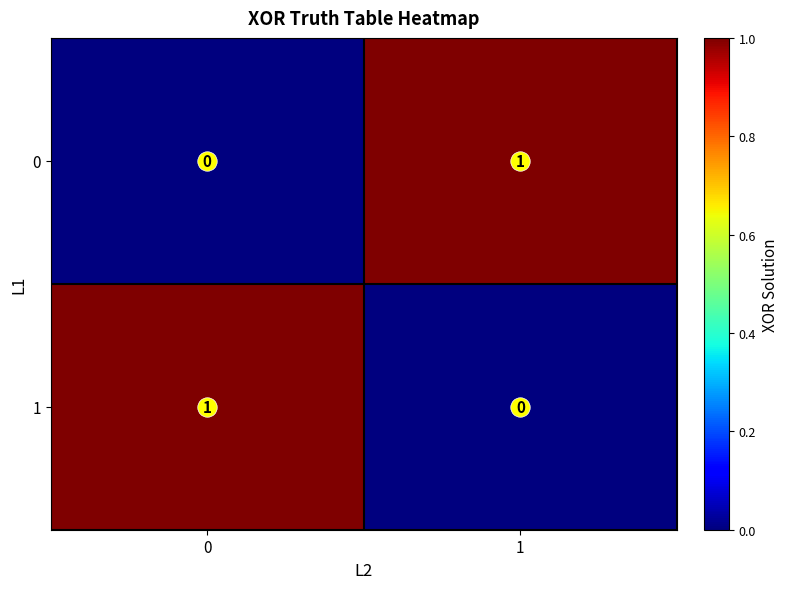

The value of 1 at 1 is 0. True or false?

True